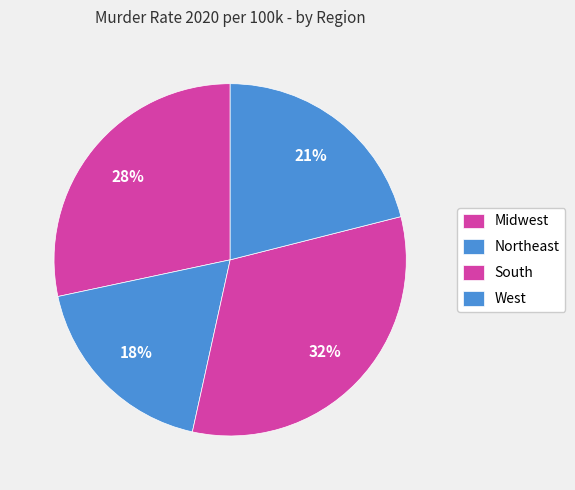

The Midwest slice represents 28% of the pie. True or false?

True